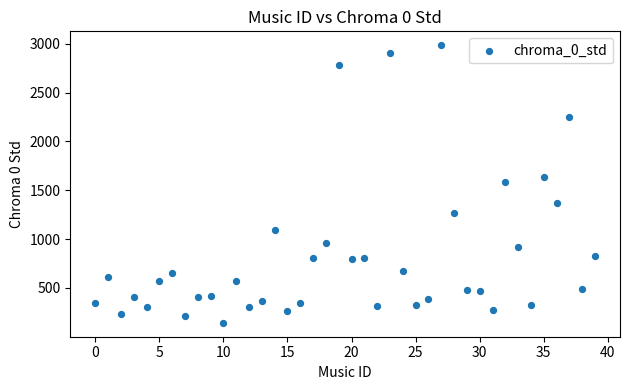

What is the range of Y values (max minus min)?

2842.7